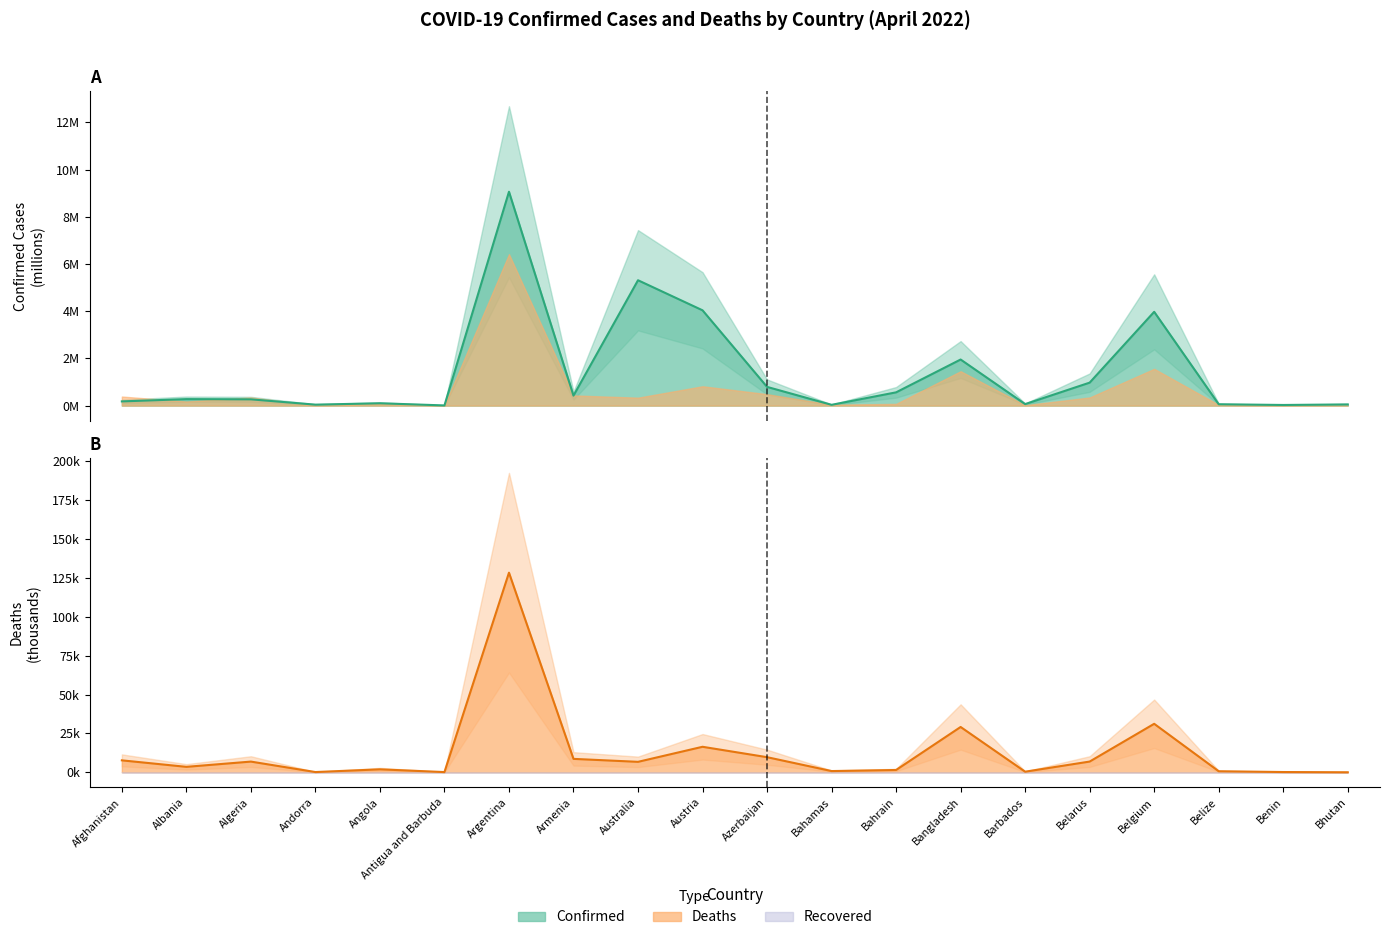

How many interior local valleys does the Confirmed (line) series have?

6